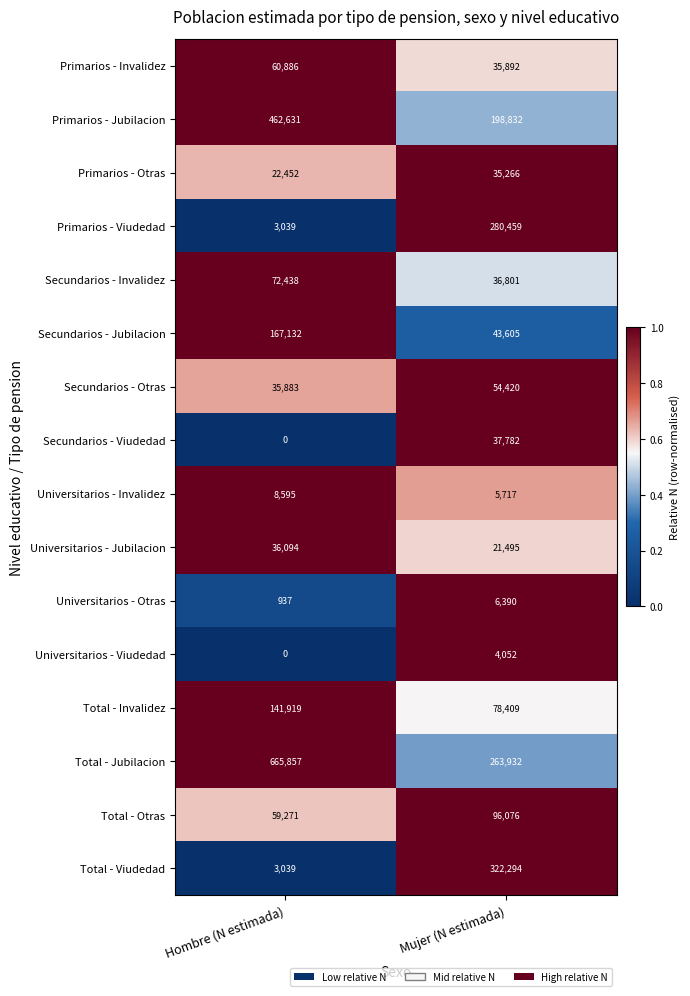

What is the difference between the maximum and minimum values in the Total - Invalidez series?

63510